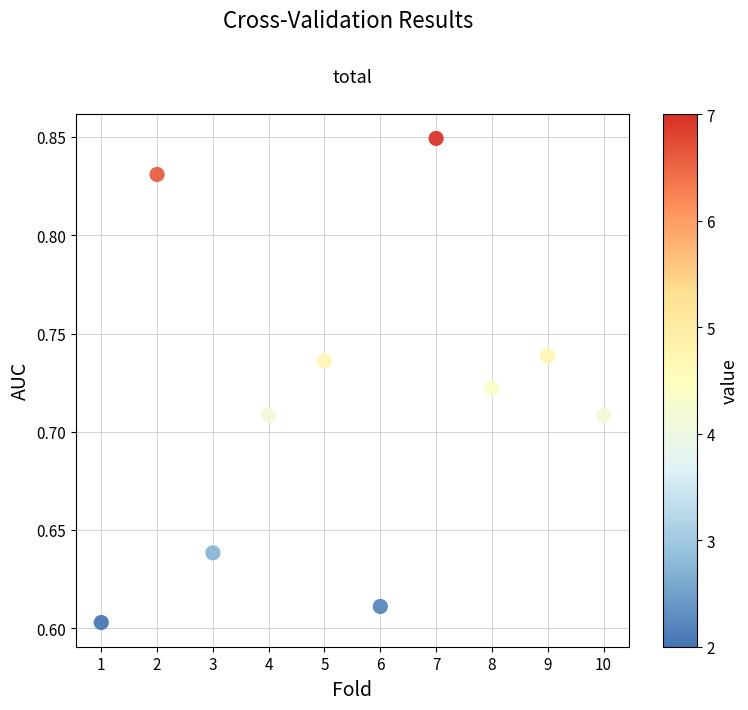

What is the range of X values (max minus min)?

9.0